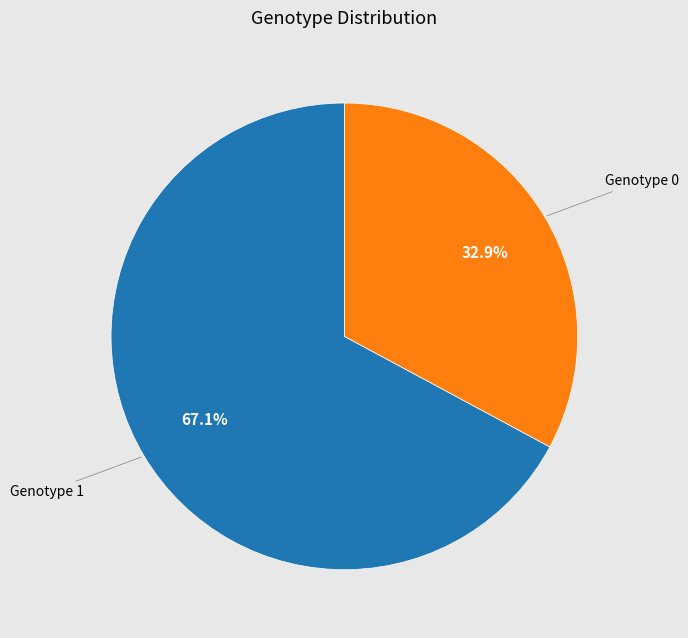

To the nearest percent, what is the difference between the Genotype 1 and Genotype 0 slice percentages?

34%